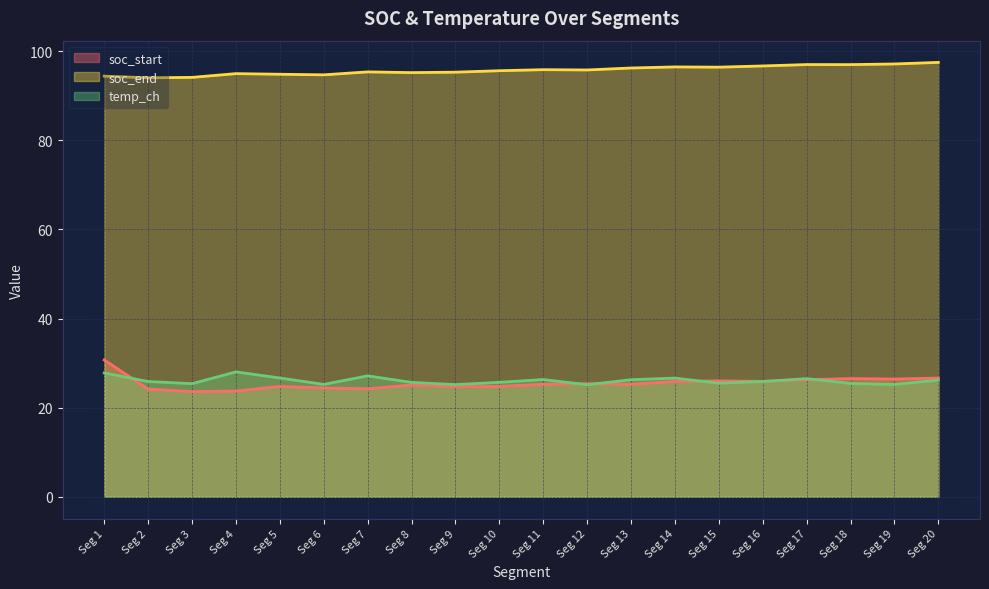

What is the spread (max minus min) of values at Seg 5?

70.1